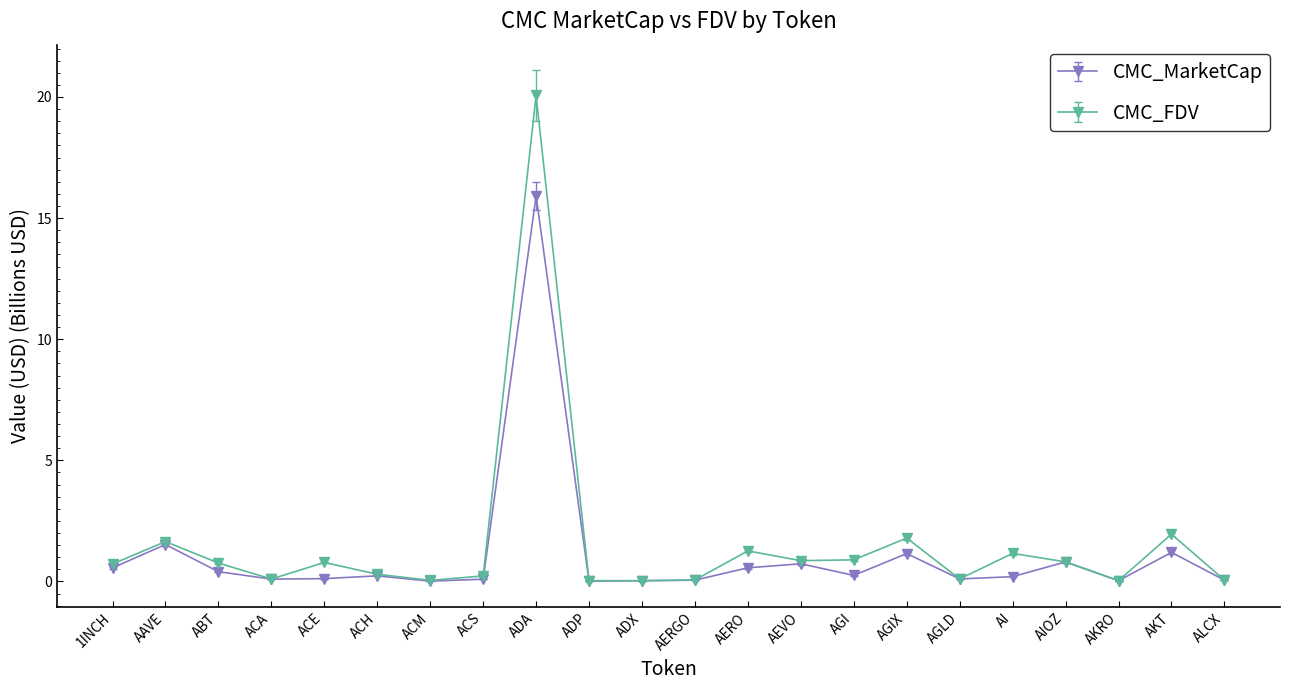

What is the label of the 2nd point from the right?

AKT